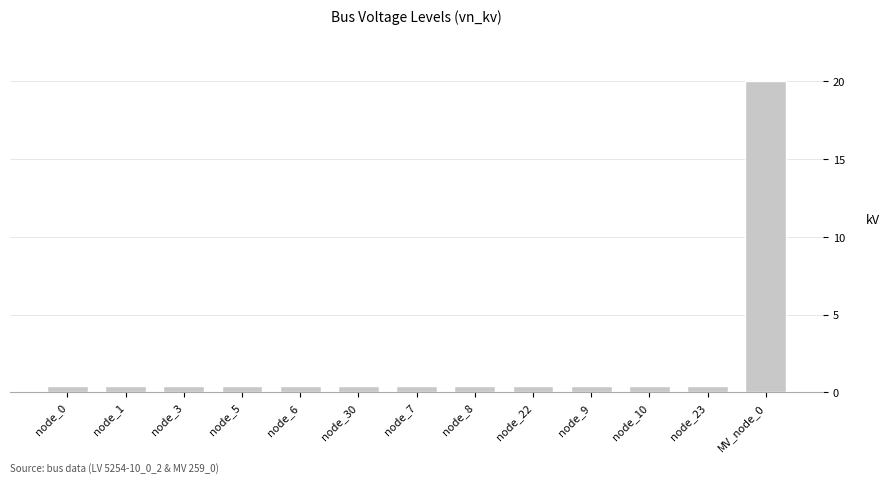

How many bars are there in total?

13